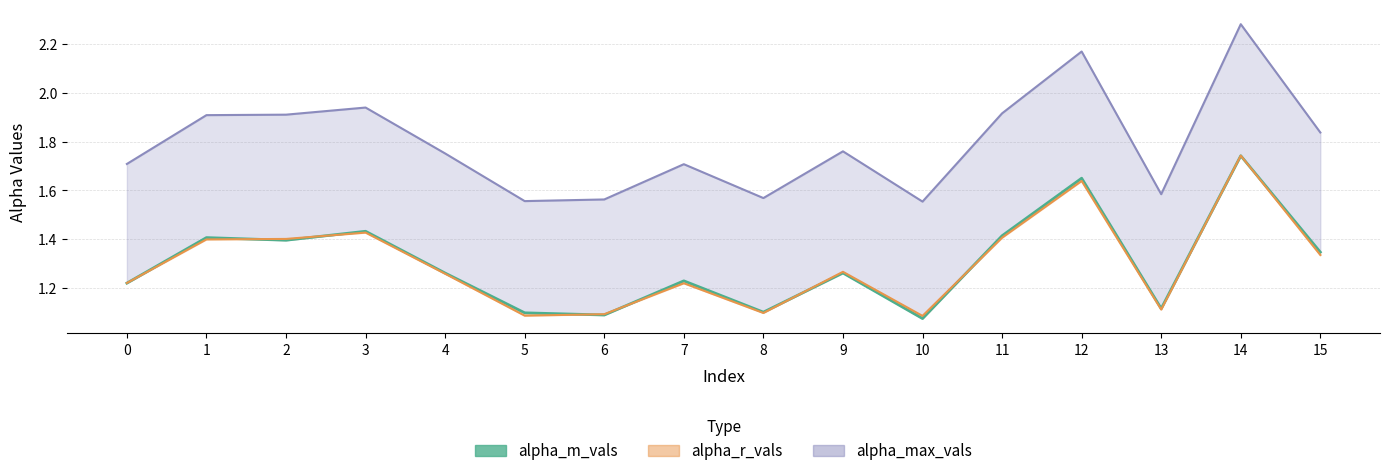

True or false: the data shows 1.7 at 12.

True